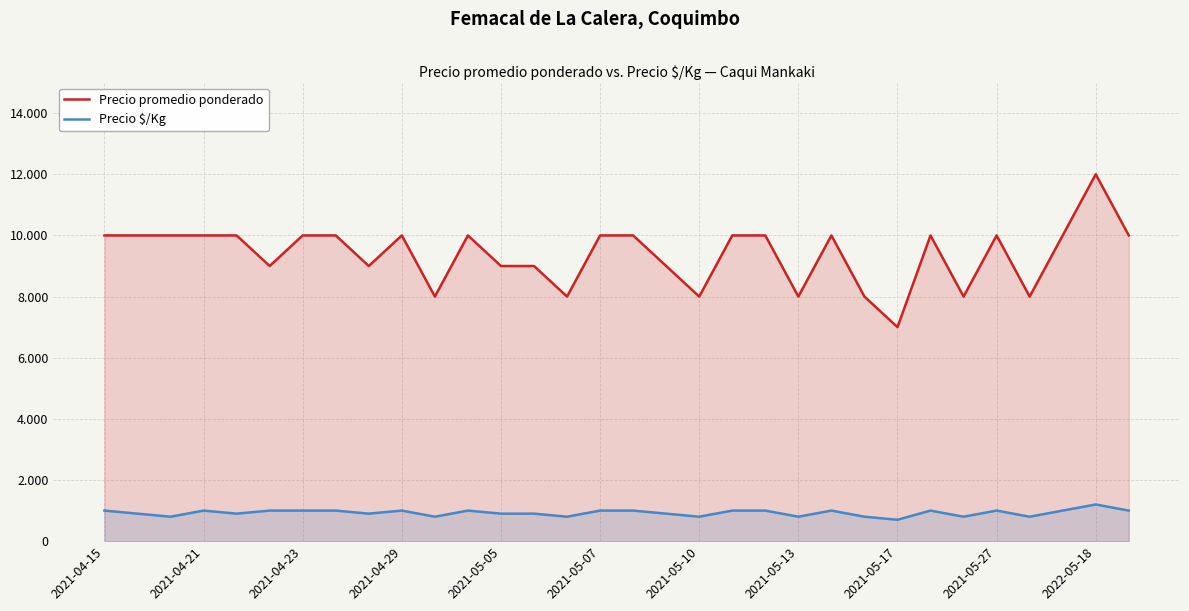

True or false: Precio promedio ponderado has a value of 10000 at 25.

True